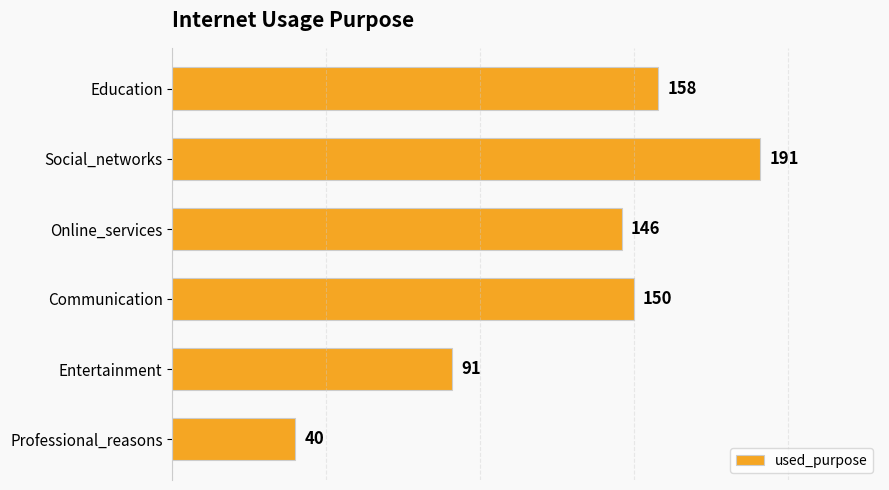

At which label is the value closest to 115?

Entertainment